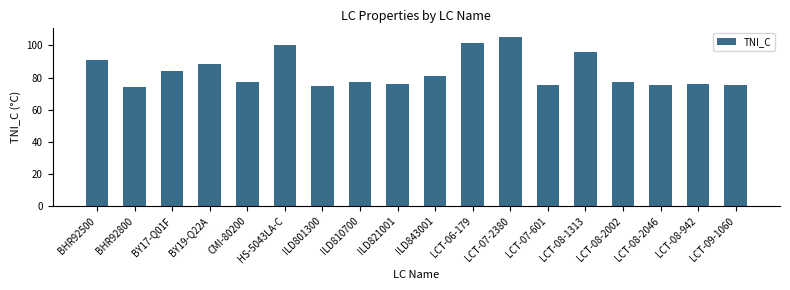

The value at BY19-Q22A is 43.0. True or false?

False